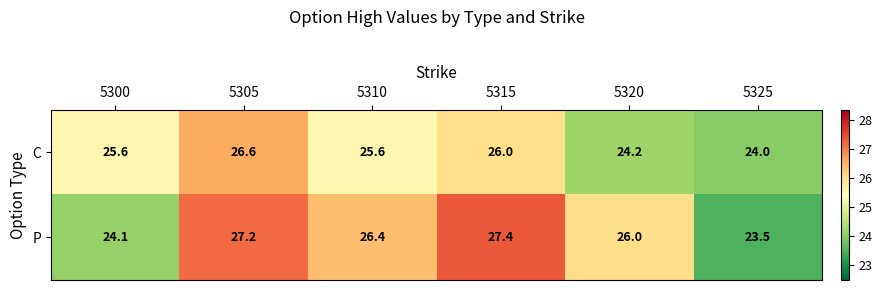

Reading left to right, extract all data points from this chart.

C: 5300=25.6	5305=26.6	5310=25.6	5315=26.0	5320=24.2	5325=24.0
P: 5300=24.1	5305=27.2	5310=26.4	5315=27.4	5320=26.0	5325=23.5